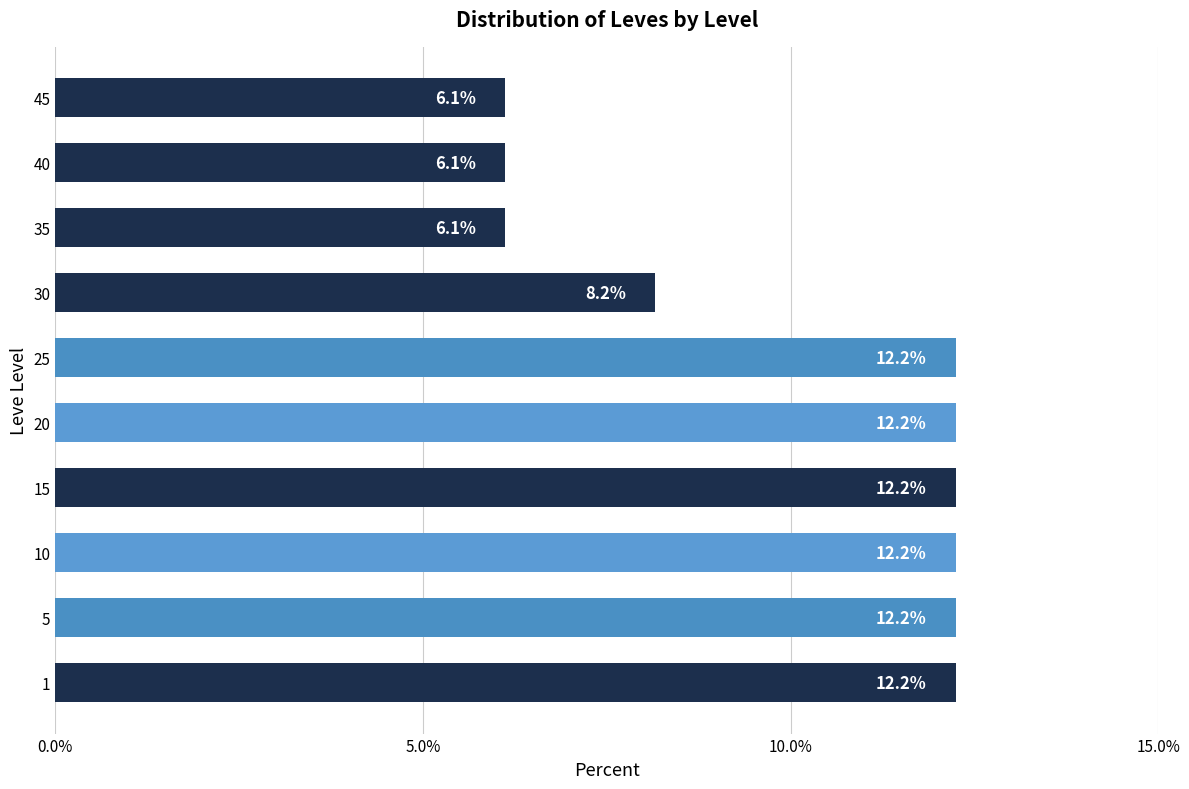

The value at 35 is 2.1. True or false?

False